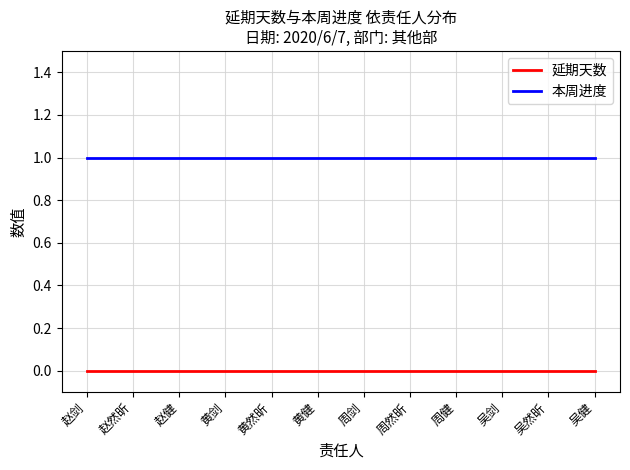

Does the chart display data point markers on the line(s)?

No